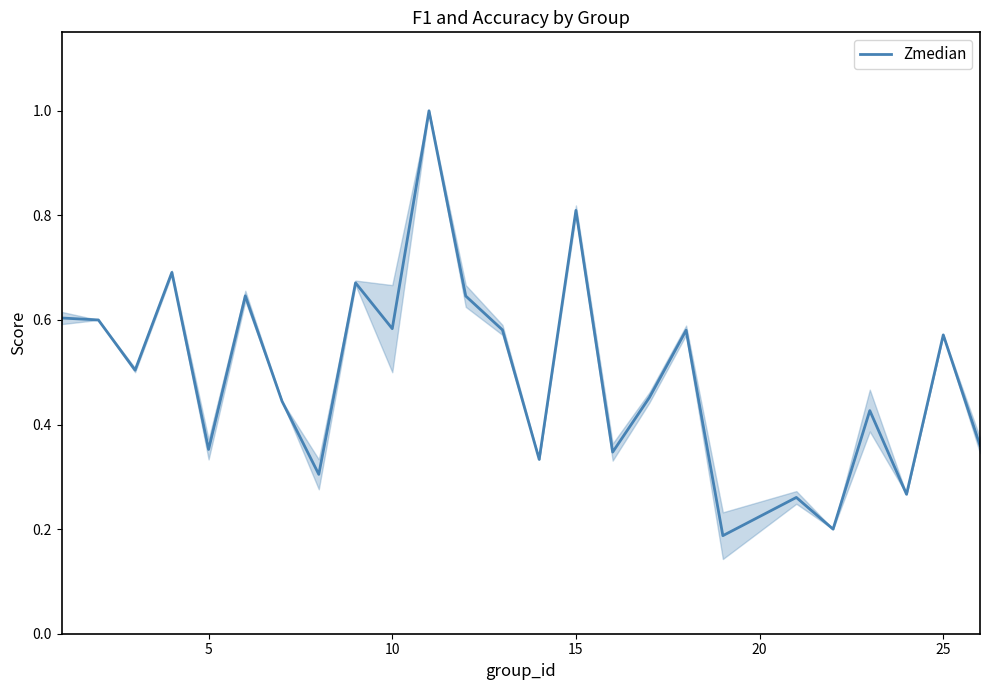

Is this an area chart (filled region under the line)?

No